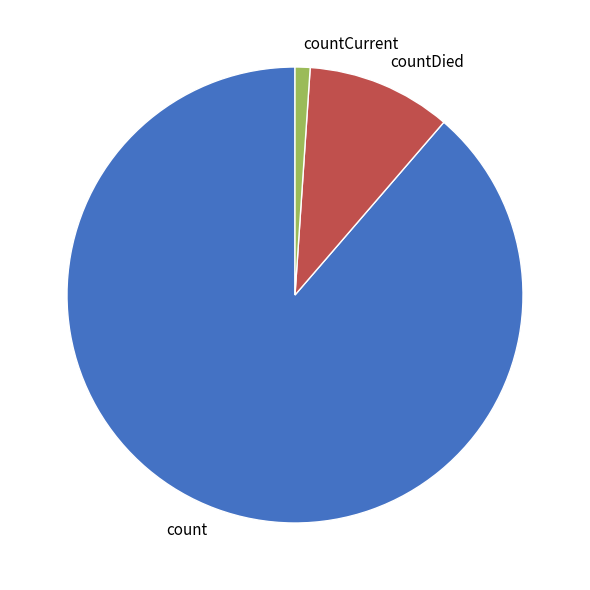

Is there a majority slice in this chart?

Yes